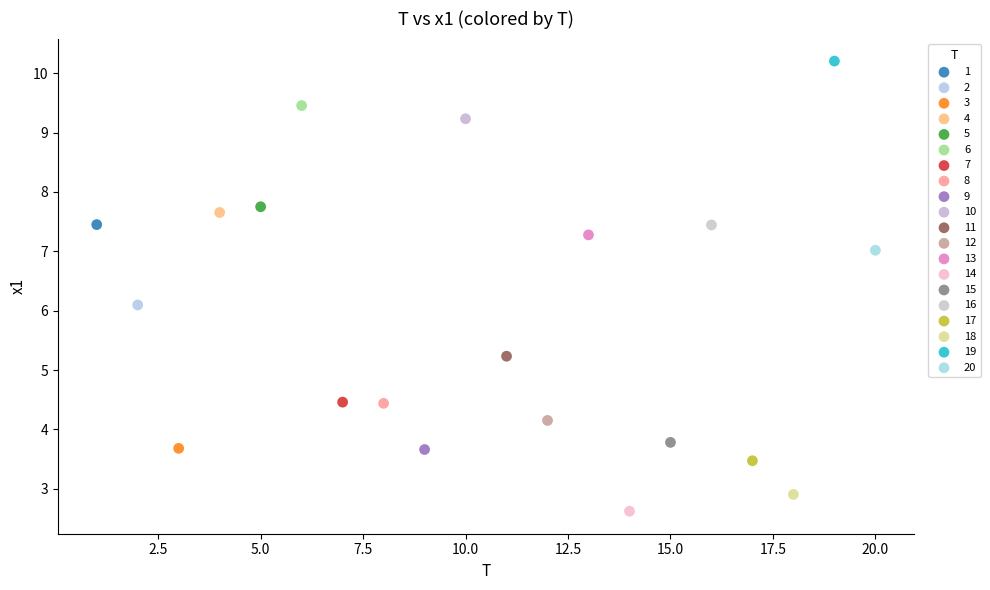

What are all the series names shown in the legend?

1, 2, 3, 4, 5, 6, 7, 8, 9, 10, 11, 12, 13, 14, 15, 16, 17, 18, 19, 20